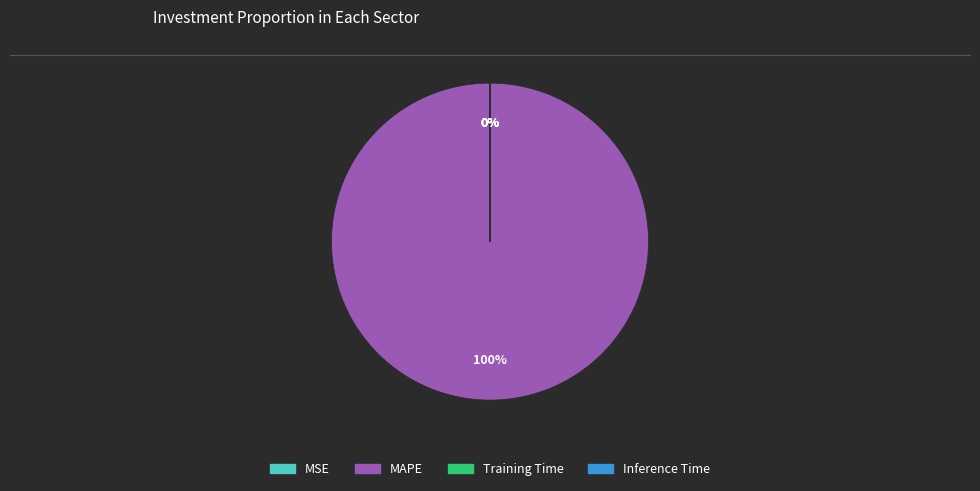

What is the largest slice in the pie chart?

MAPE